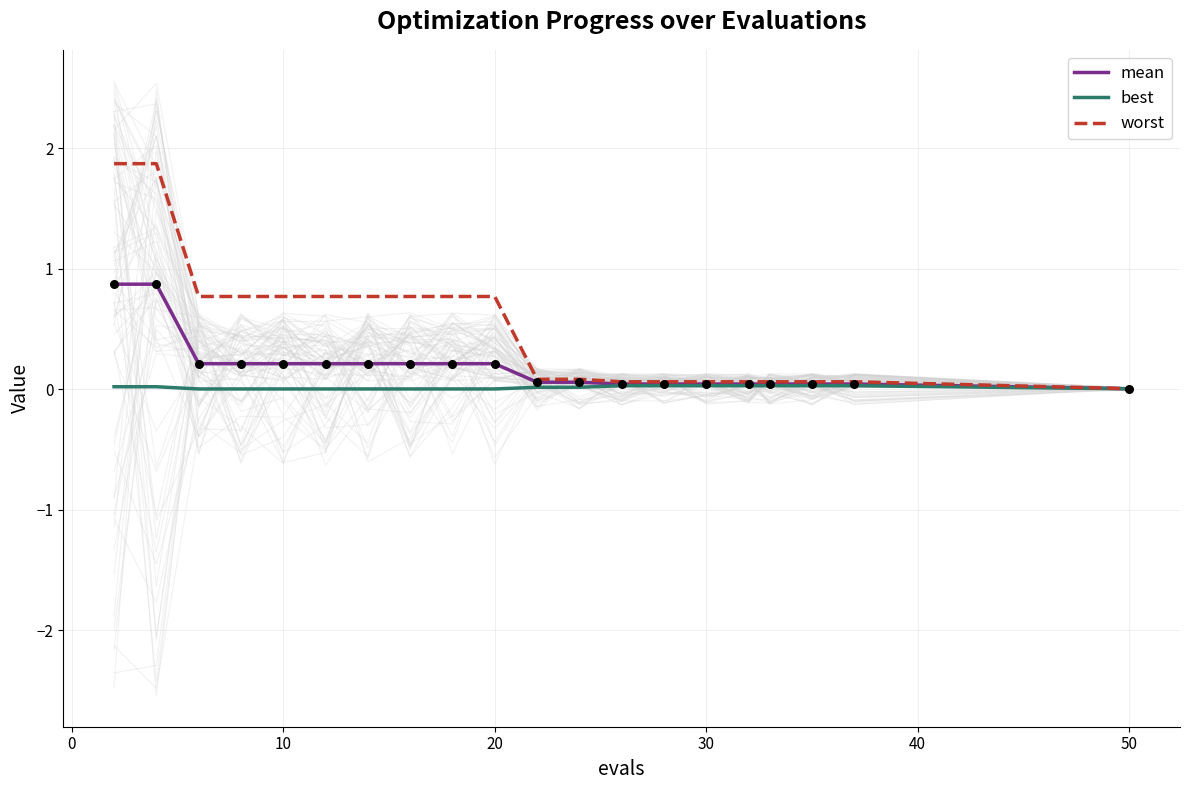

At how many categories does at least one series exceed 1?

2